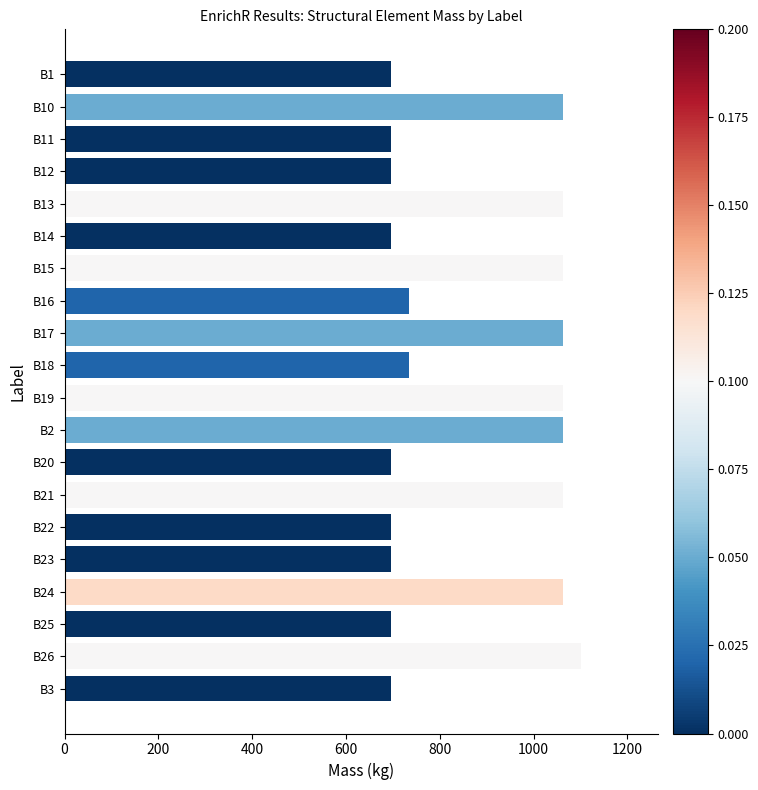

How many data points does each series have?

20